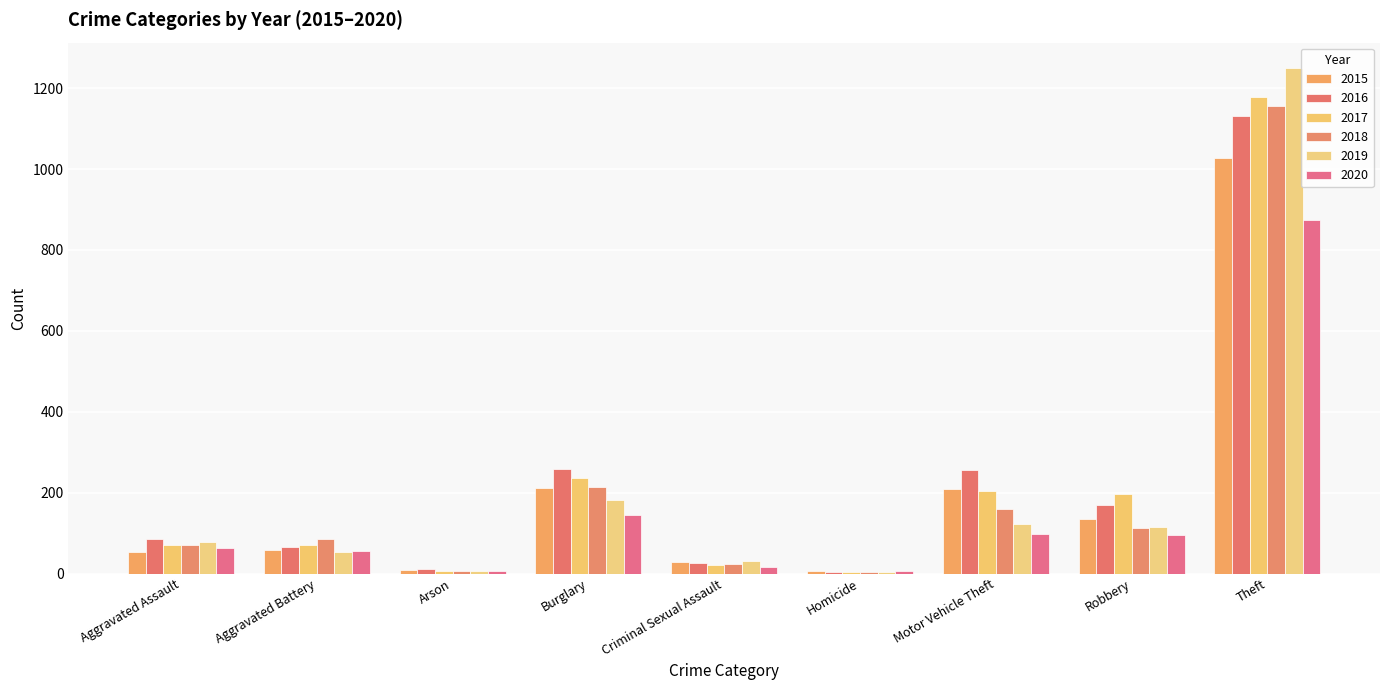

Rank the series by their maximum value, from highest to lowest.

2019, 2017, 2018, 2016, 2015, 2020